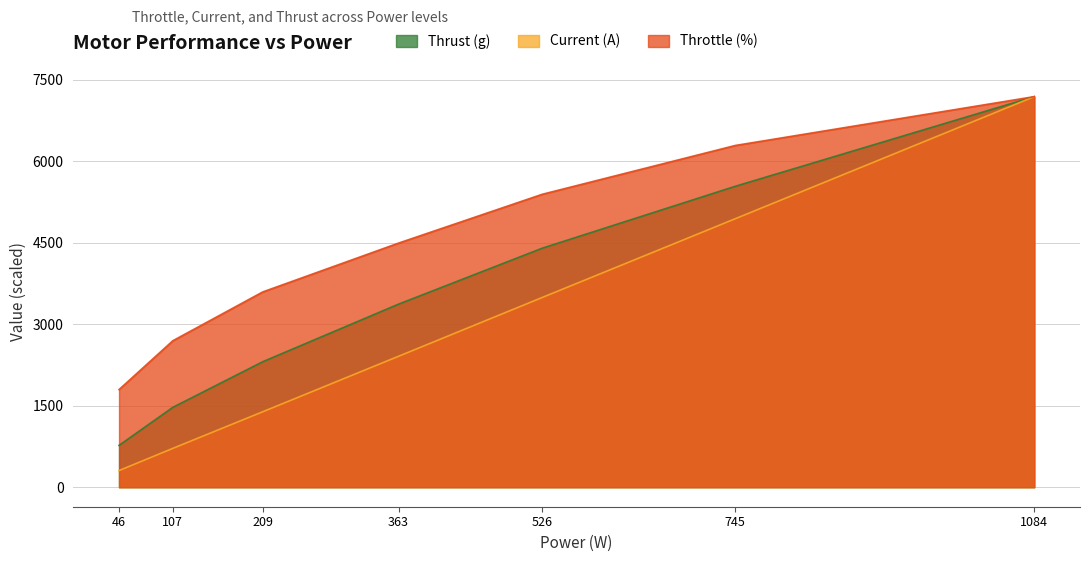

Which series changed the most between 363 and 1084?

Current (A)